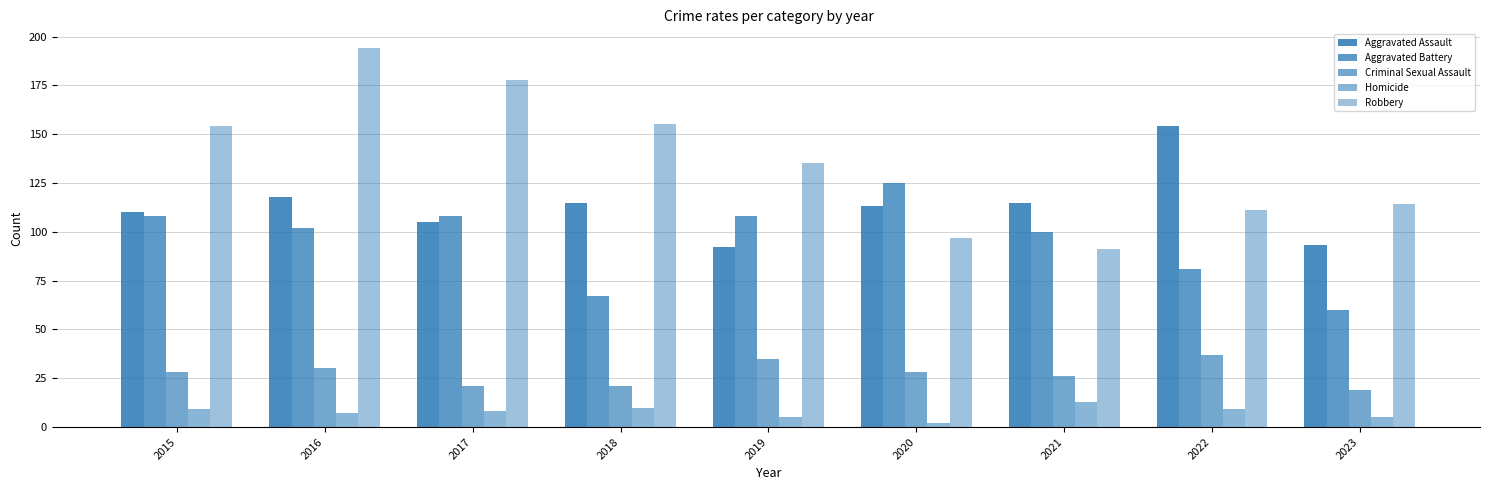

How many bars are there in each group?

5